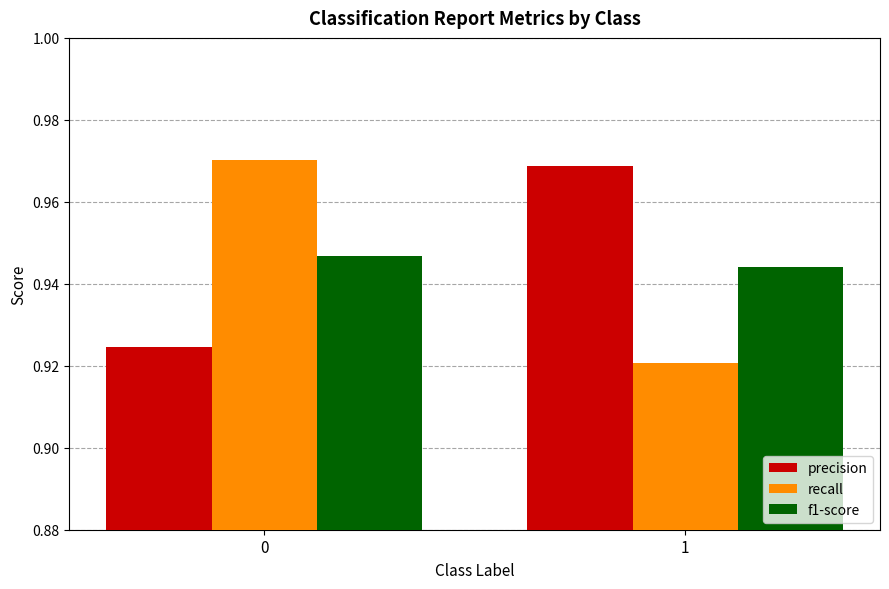

List the labels in order of precision value, smallest first.

0, 1